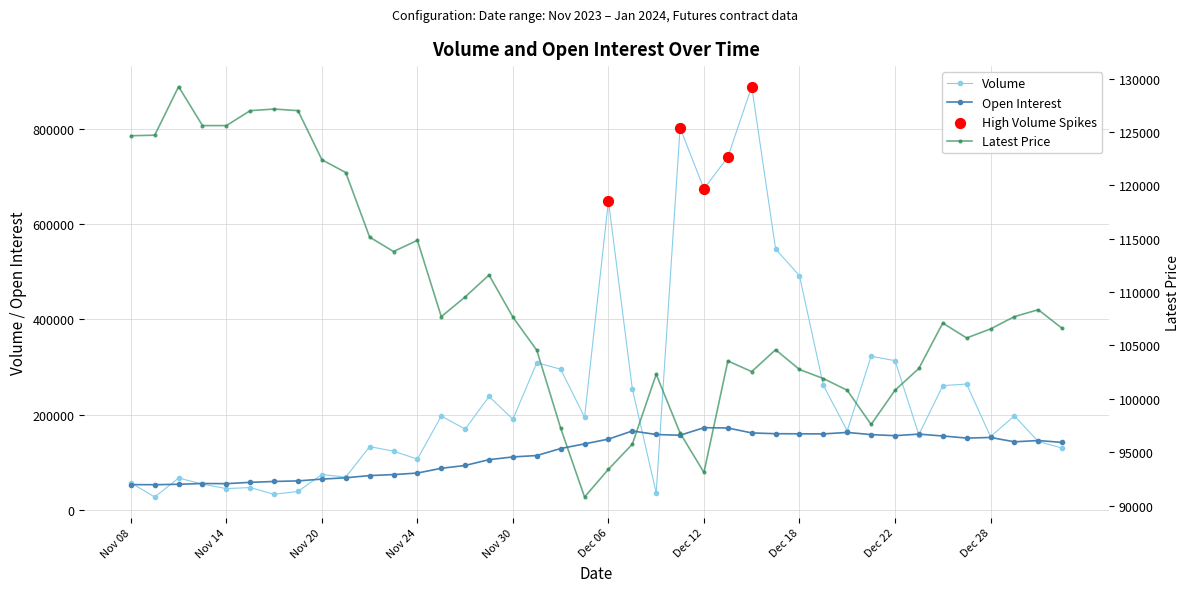

At how many categories does at least one series exceed 687778?

3